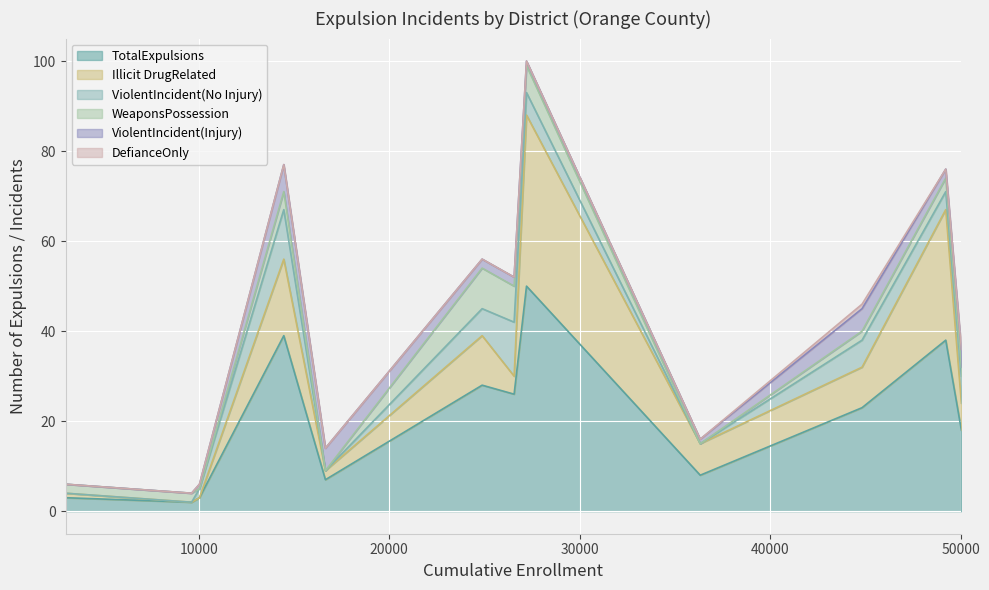

Does the chart display data point markers on the line(s)?

No